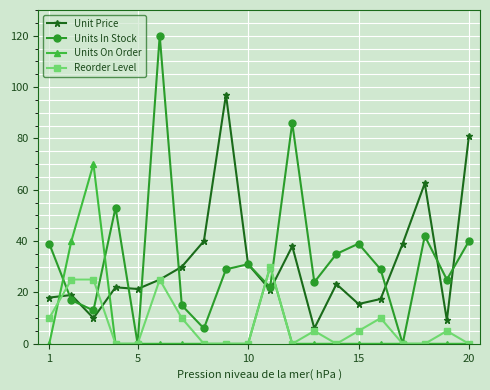

True or false: Reorder Level has more than 0 points higher than both neighbors.

True